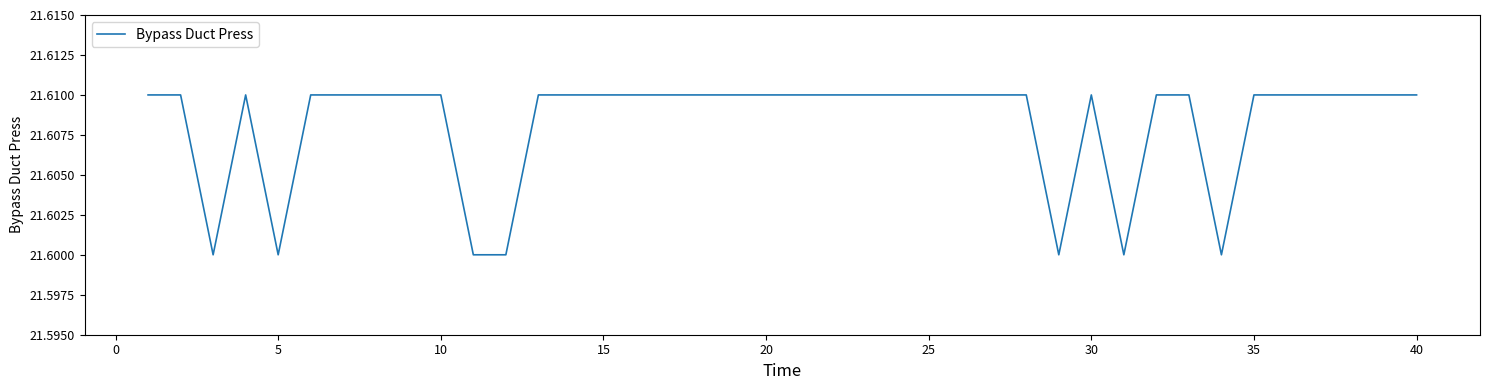

Is it true that the value at 5 is 21.6?

True